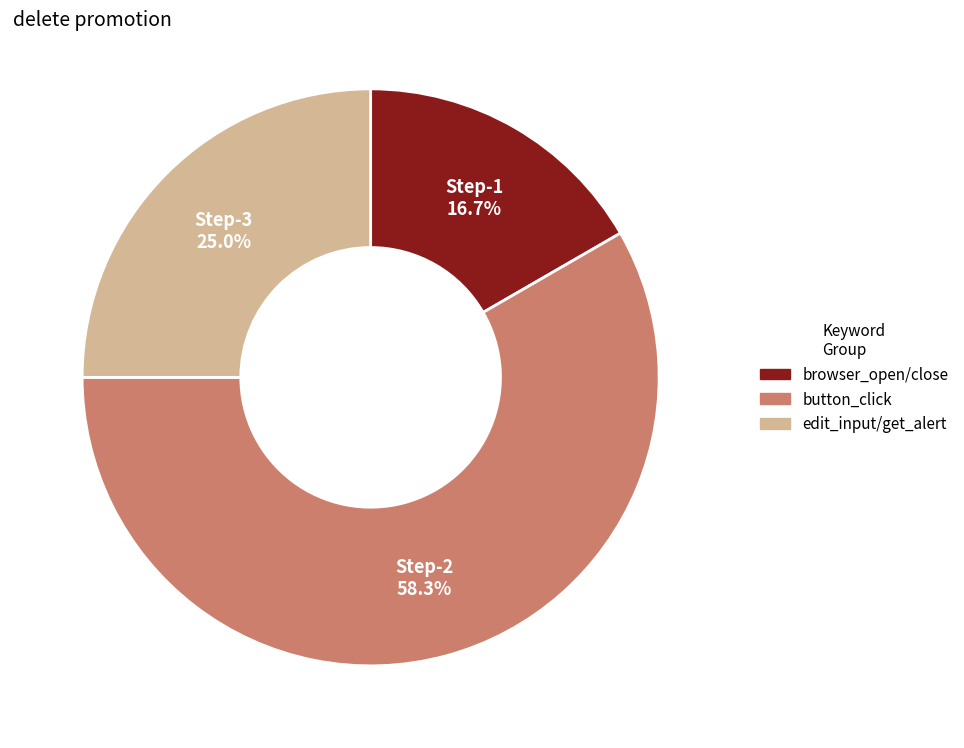

Is there any slice that represents more than half of the pie?

Yes